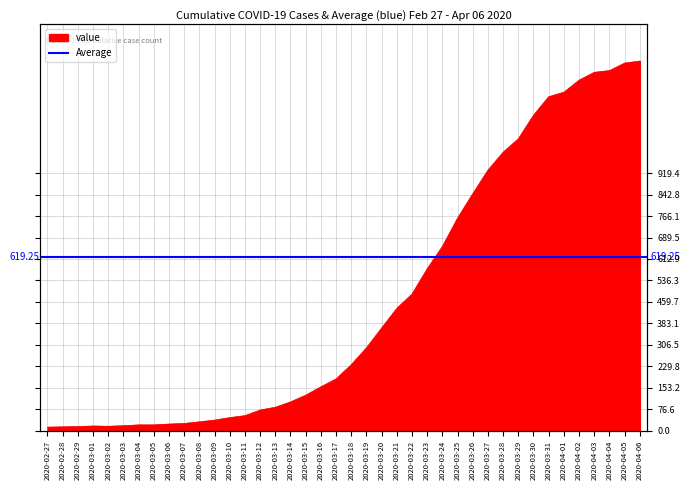

Reading left to right, list all the values displayed in this chart.

13	14	15	17	16	18	21	21	24	26	32	38	47	54	74	84	103	127	157	185	236	296	367	437	488	578	658	759	846	930	994	1042	1126	1192	1208	1251	1279	1285	1312	1319